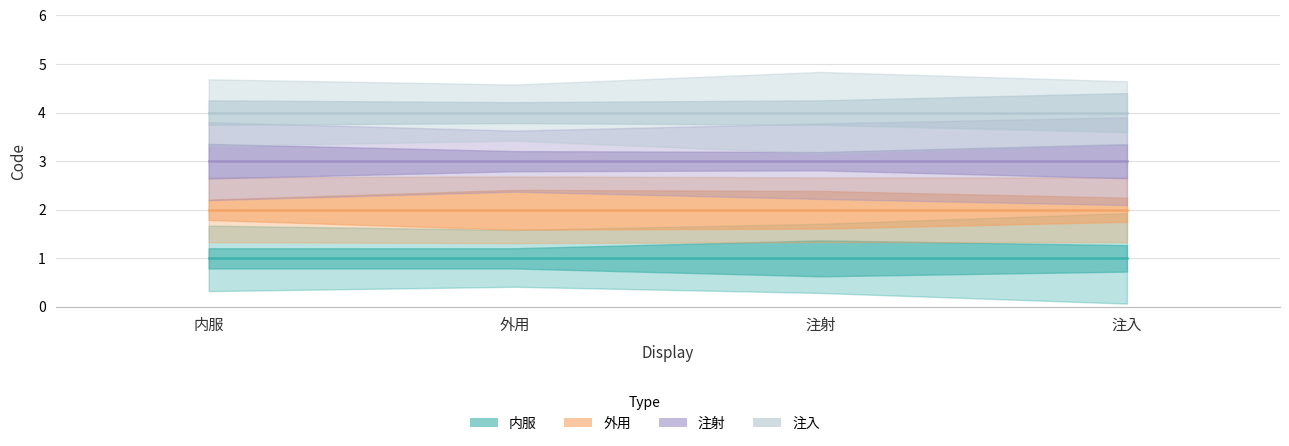

True or false: 注入 and 外用 intersect in this chart.

False